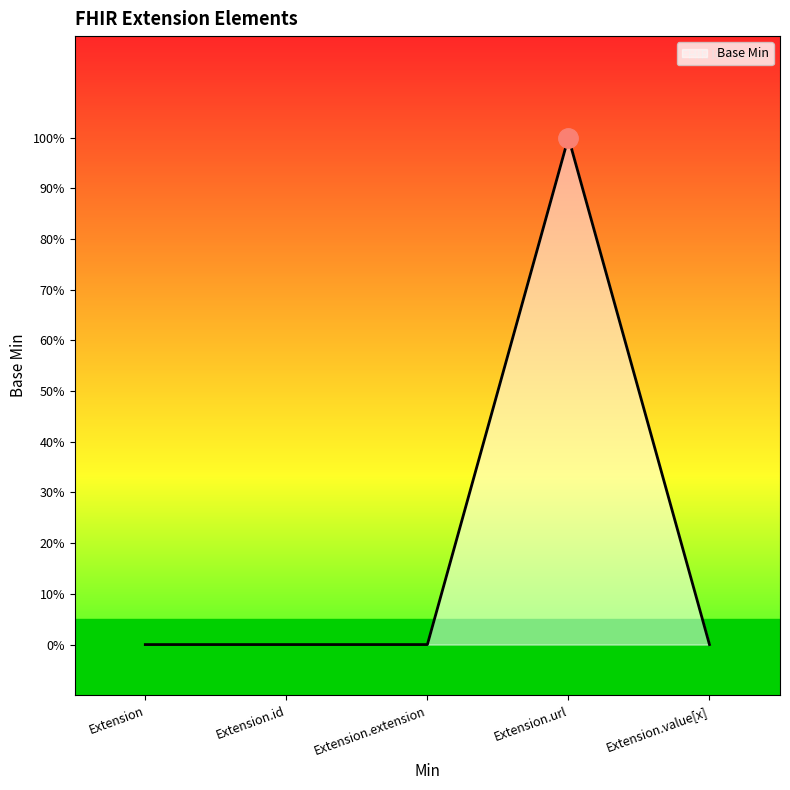

Reading left to right, what are all the values shown in this chart?

Extension=0	Extension.id=0	Extension.extension=0	Extension.url=1	Extension.value[x]=0